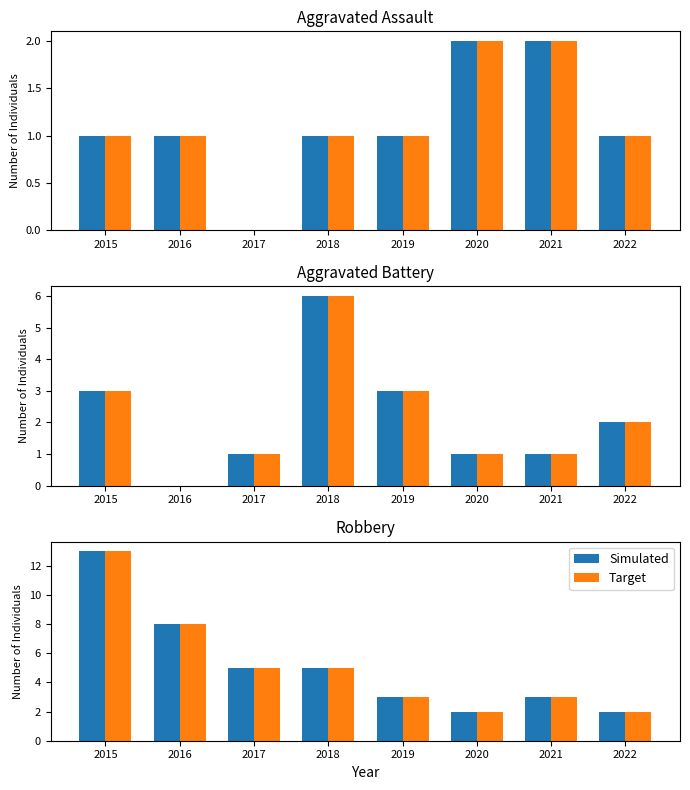

Between 2016 and 2017, which is larger?

2016